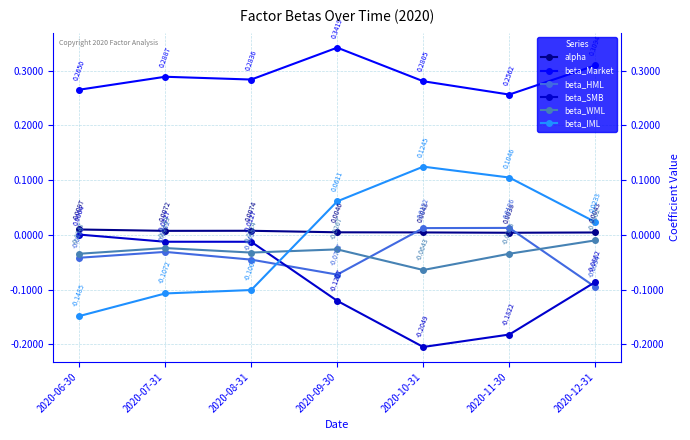

Between 2020-07-31 and 2020-12-31, which series saw the biggest shift?

beta_IML